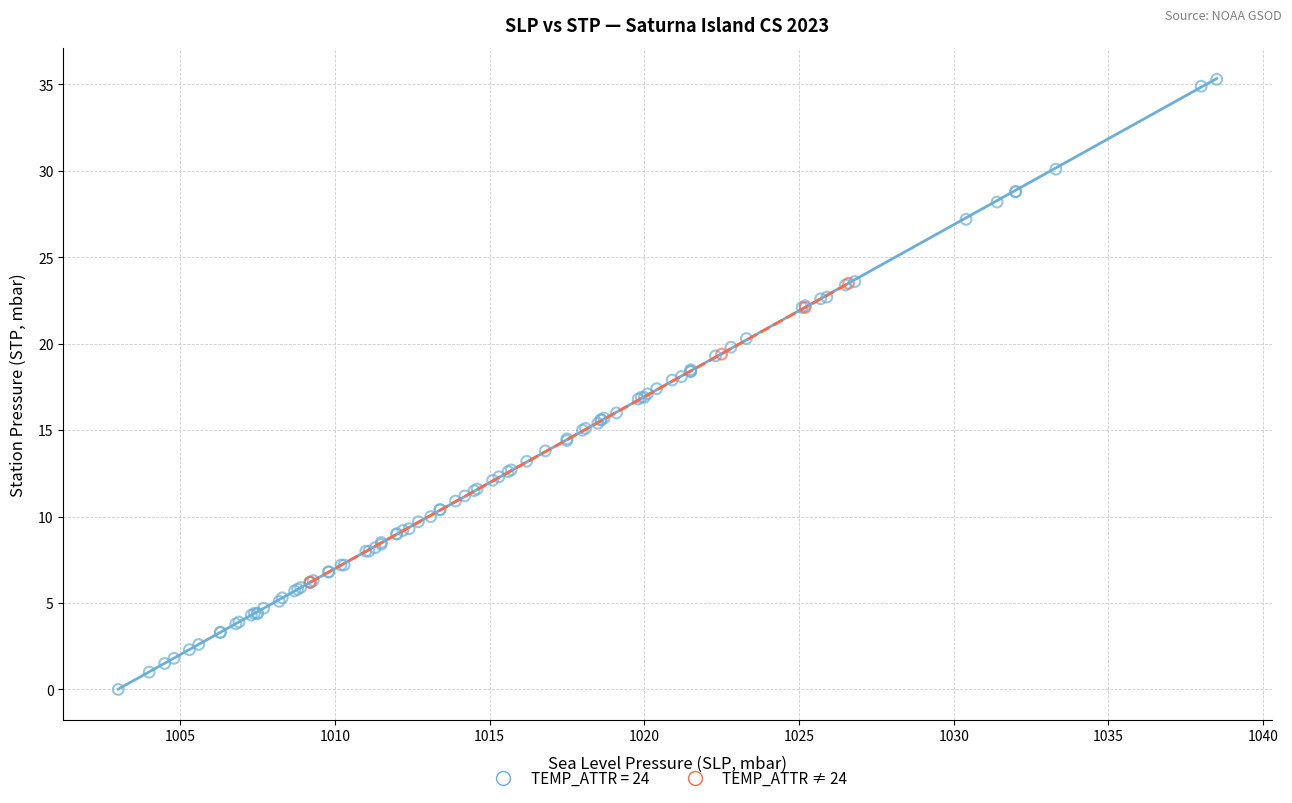

Which series reaches the minimum Y coordinate?

TEMP_ATTR = 24